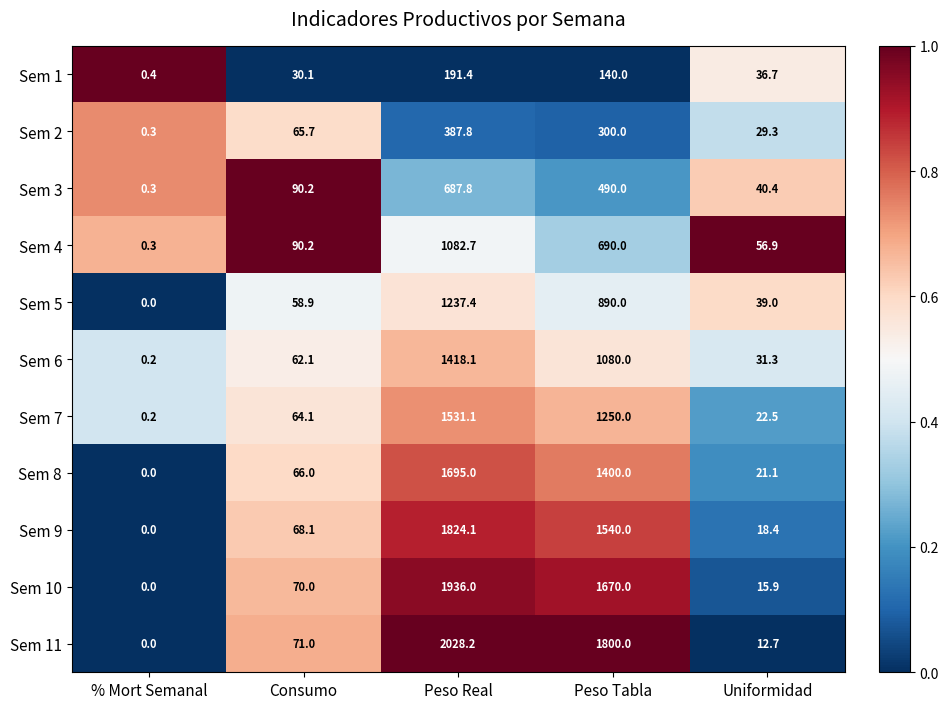

Is it true that Sem 3 equals 40.4 at Uniformidad?

True